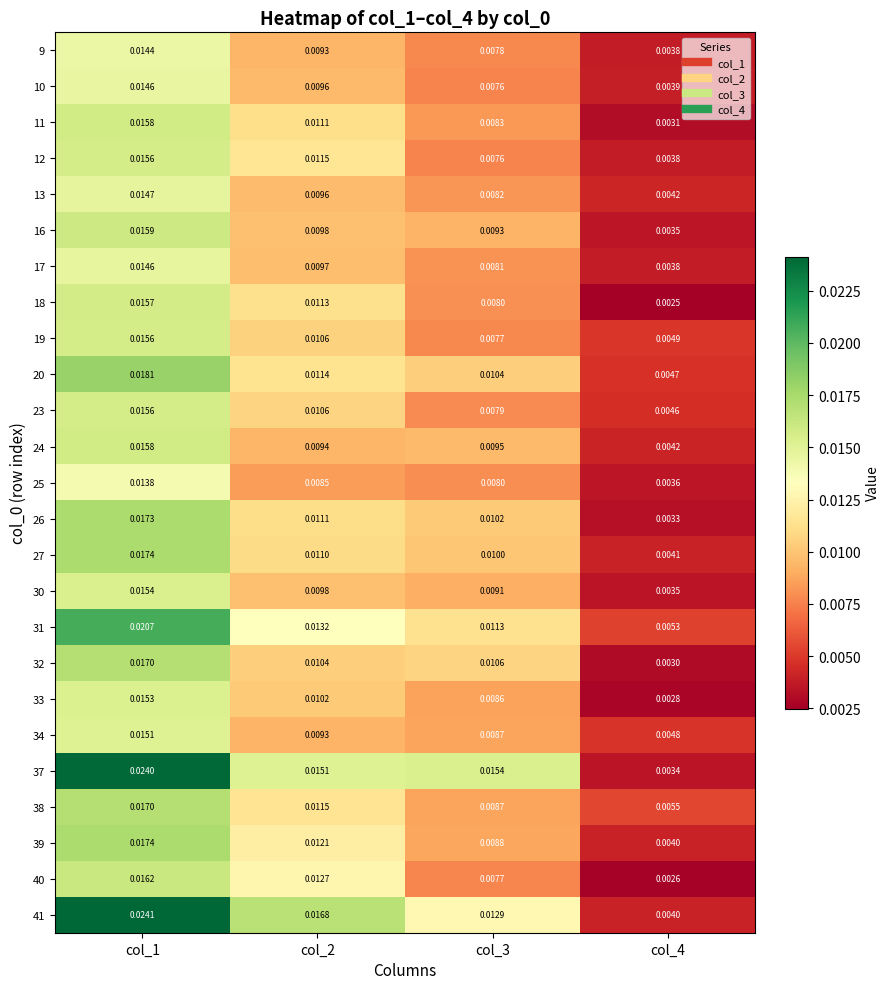

Between col_1 and col_2, which series saw the biggest shift?

37